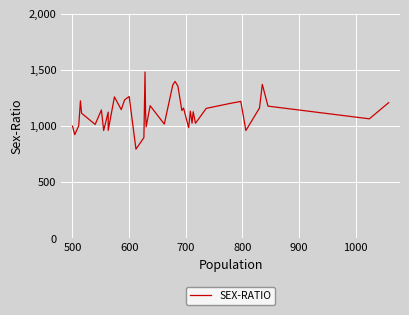

Is this an area chart (filled region under the line)?

No